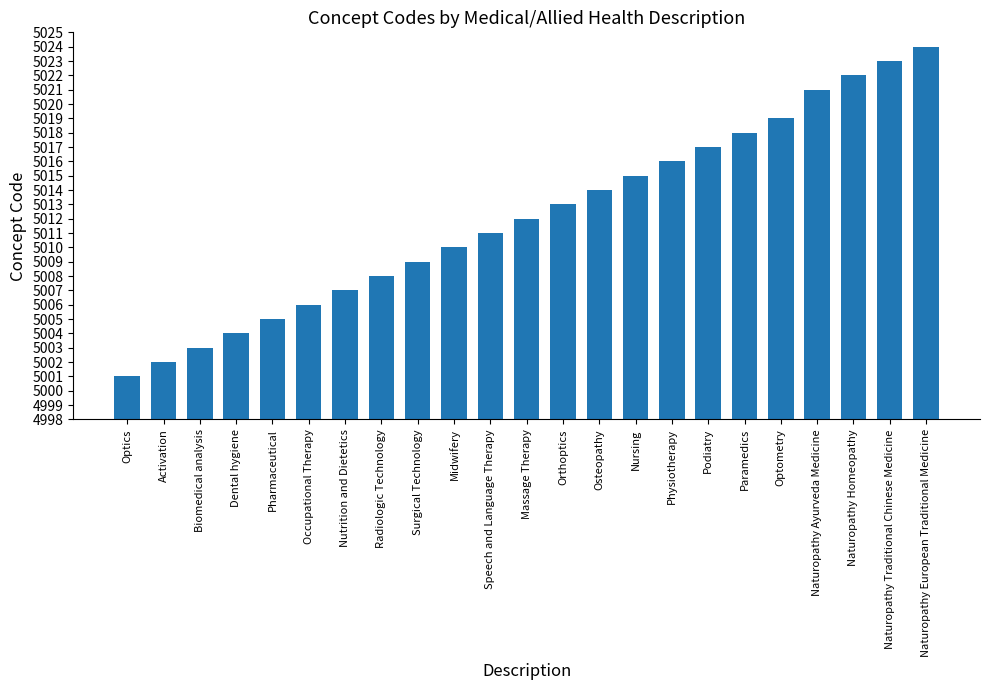

Reading left to right, what are all the values shown in this chart?

Optics=5001	Activation=5002	Biomedical analysis=5003	Dental hygiene=5004	Pharmaceutical=5005	Occupational Therapy=5006	Nutrition and Dietetics=5007	Radiologic Technology=5008	Surgical Technology=5009	Midwifery=5010	Speech and Language Therapy=5011	Massage Therapy=5012	Orthoptics=5013	Osteopathy=5014	Nursing=5015	Physiotherapy=5016	Podiatry=5017	Paramedics=5018	Optometry=5019	Naturopathy Ayurveda Medicine=5021	Naturopathy Homeopathy=5022	Naturopathy Traditional Chinese Medicine=5023	Naturopathy European Traditional Medicine=5024